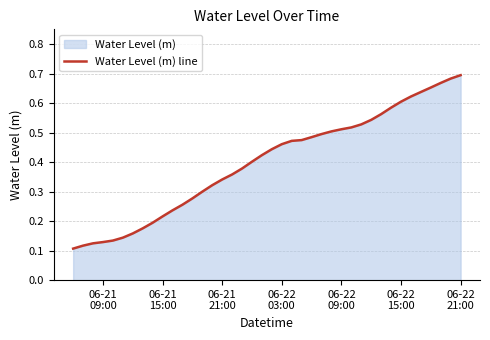

True or false: there are more than 1 points higher than both neighbors.

False